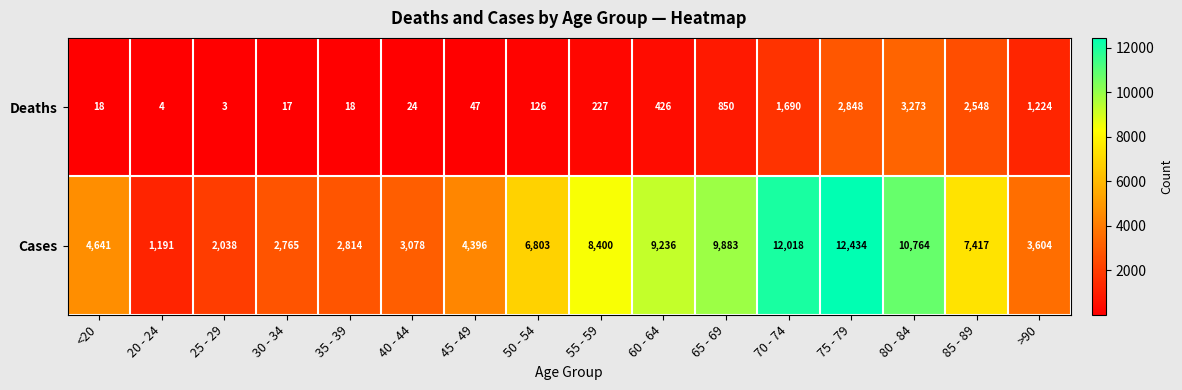

The value of Cases at 70 - 74 is 21170. True or false?

False